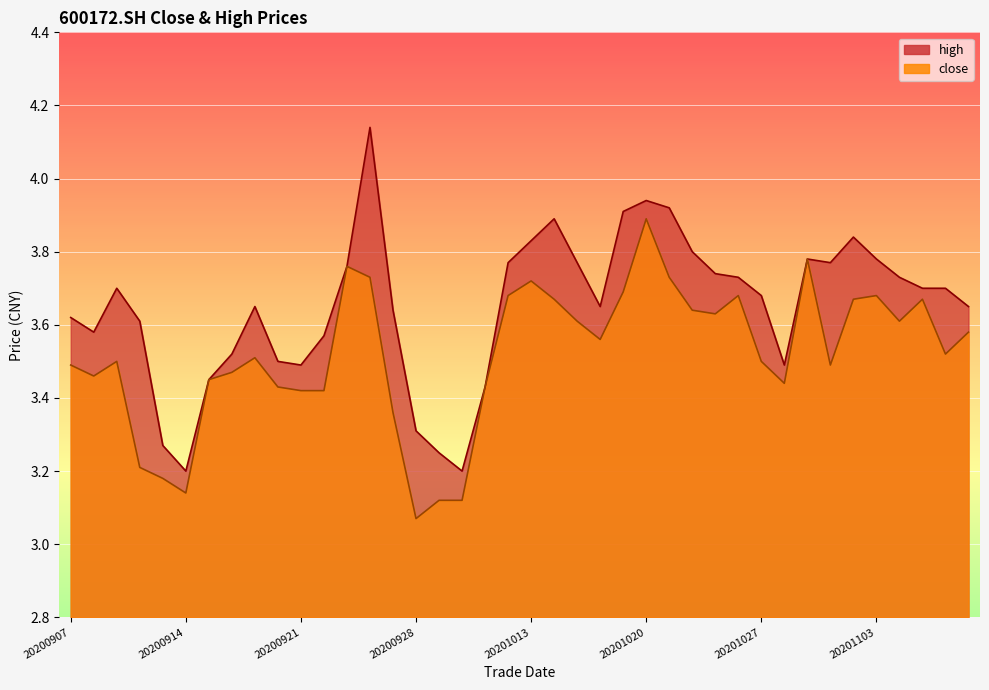

List the series in order of their peak value, lowest first.

close, high